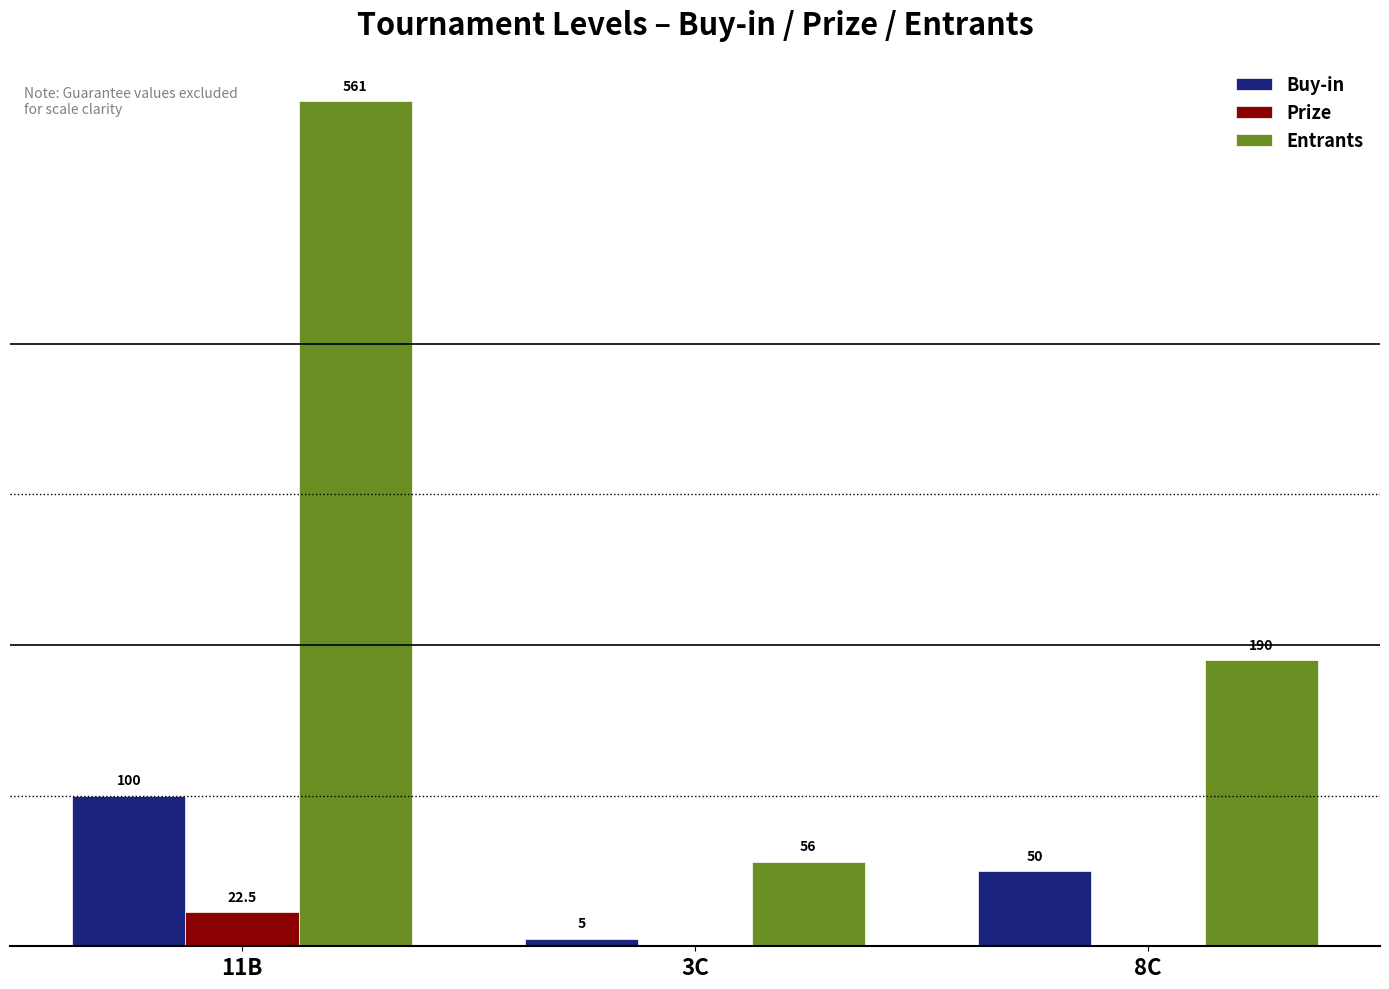

At which label is Entrants closest to 308?

8C